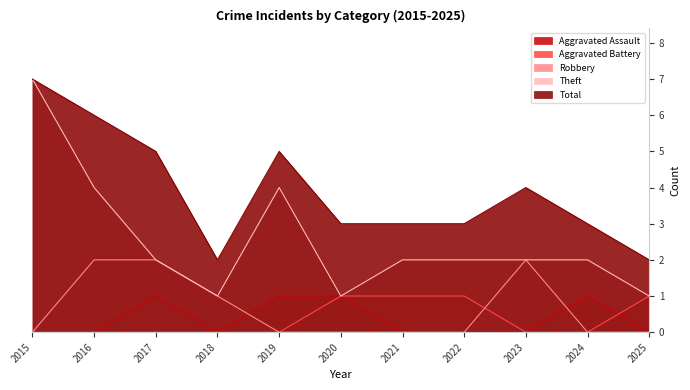

How many lines are shown in the chart?

5